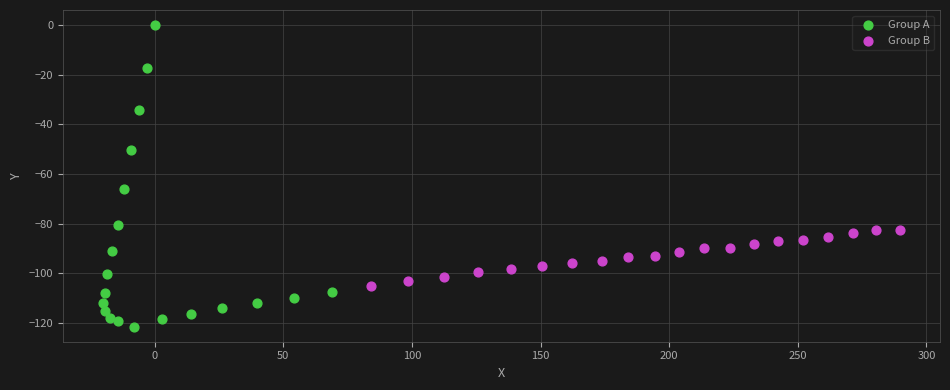

Which series contains the lowest Y value?

Group A